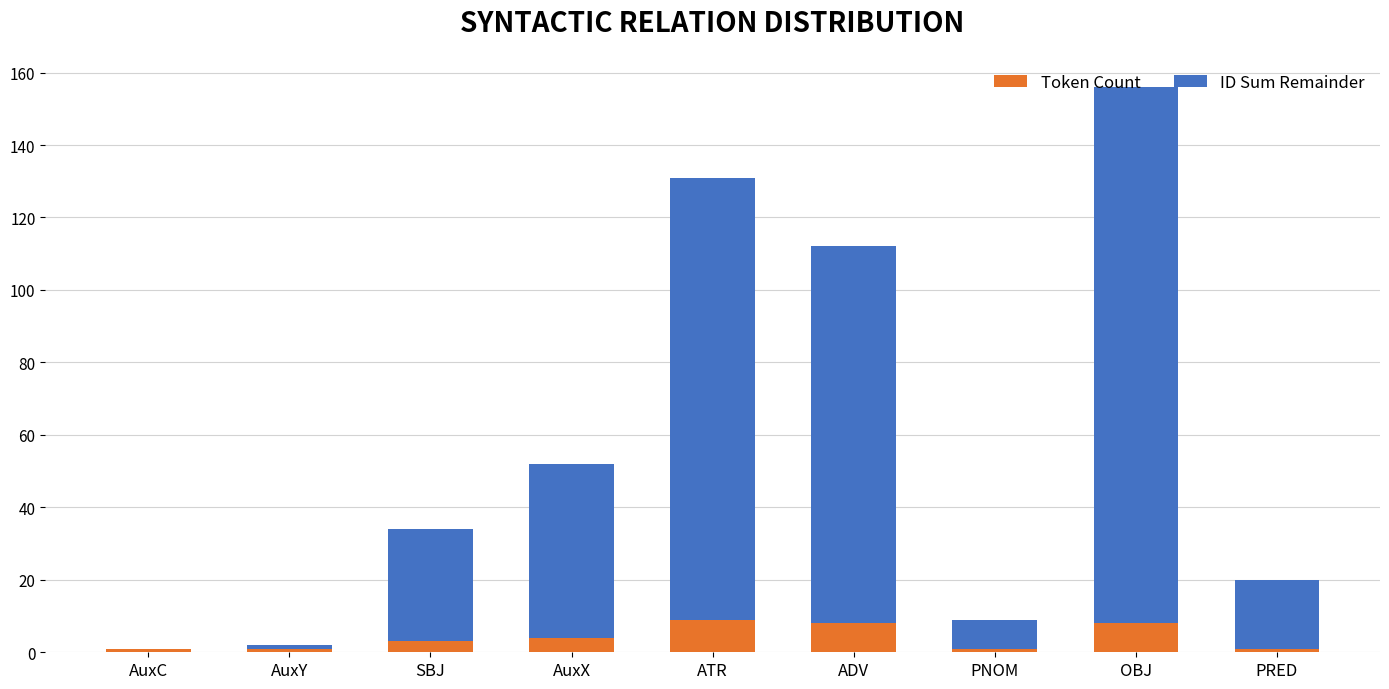

How many distinct data groups are displayed?

2